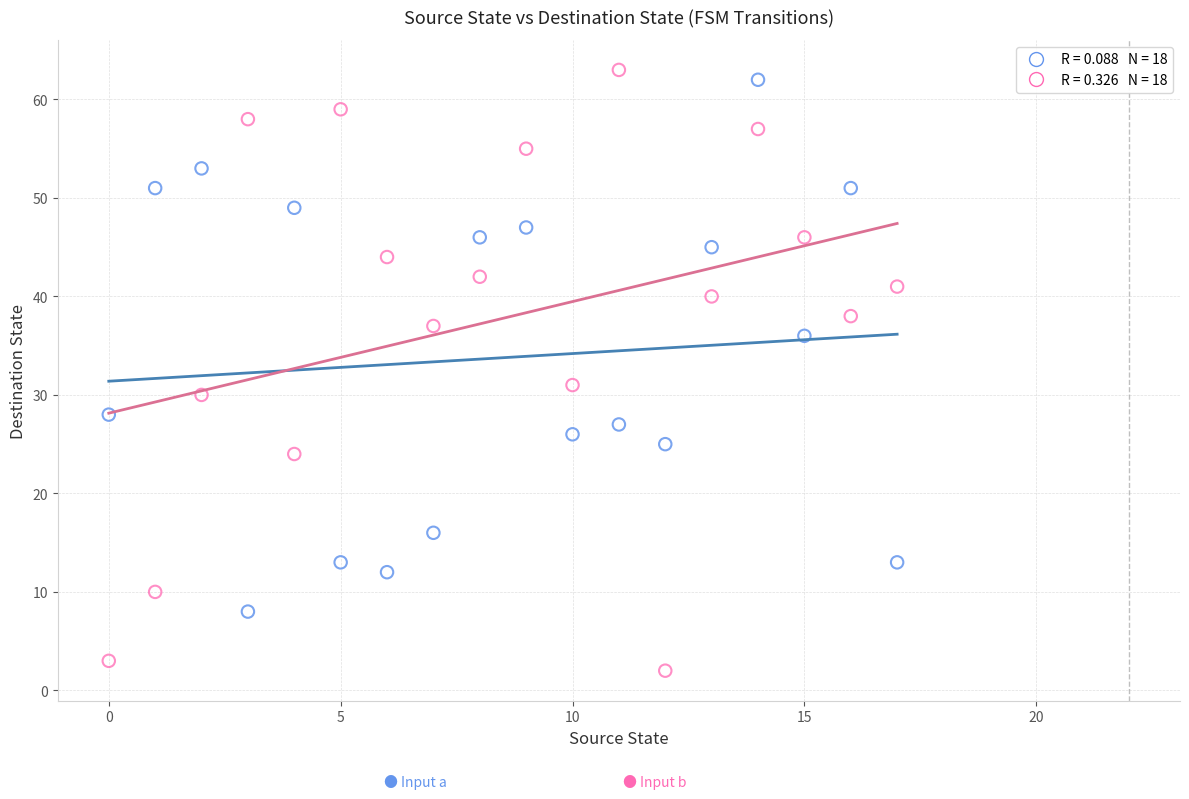

Across all series, what Y value is closest to 32?

31